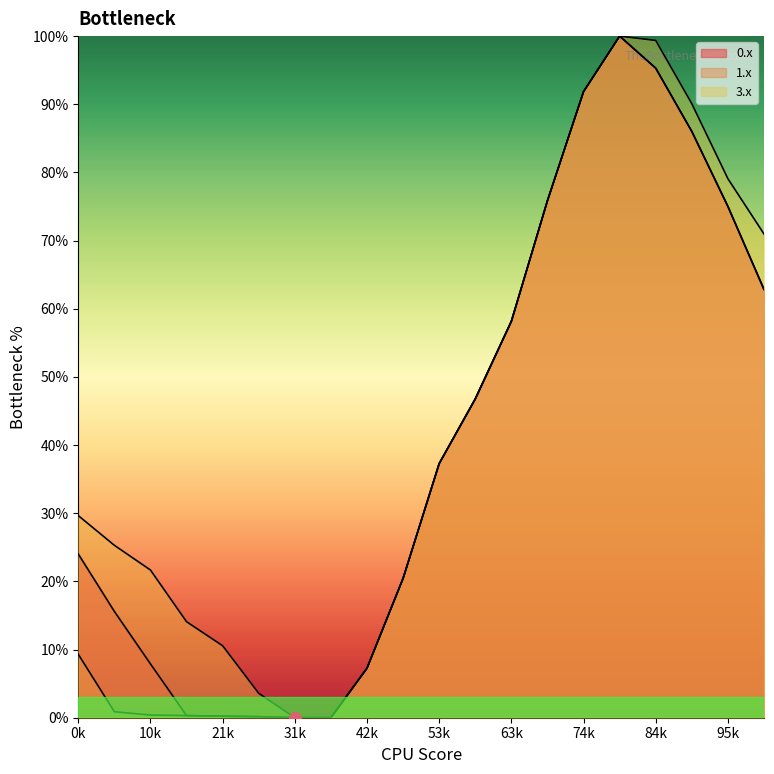

Which series has the largest range (max minus min)?

0.x